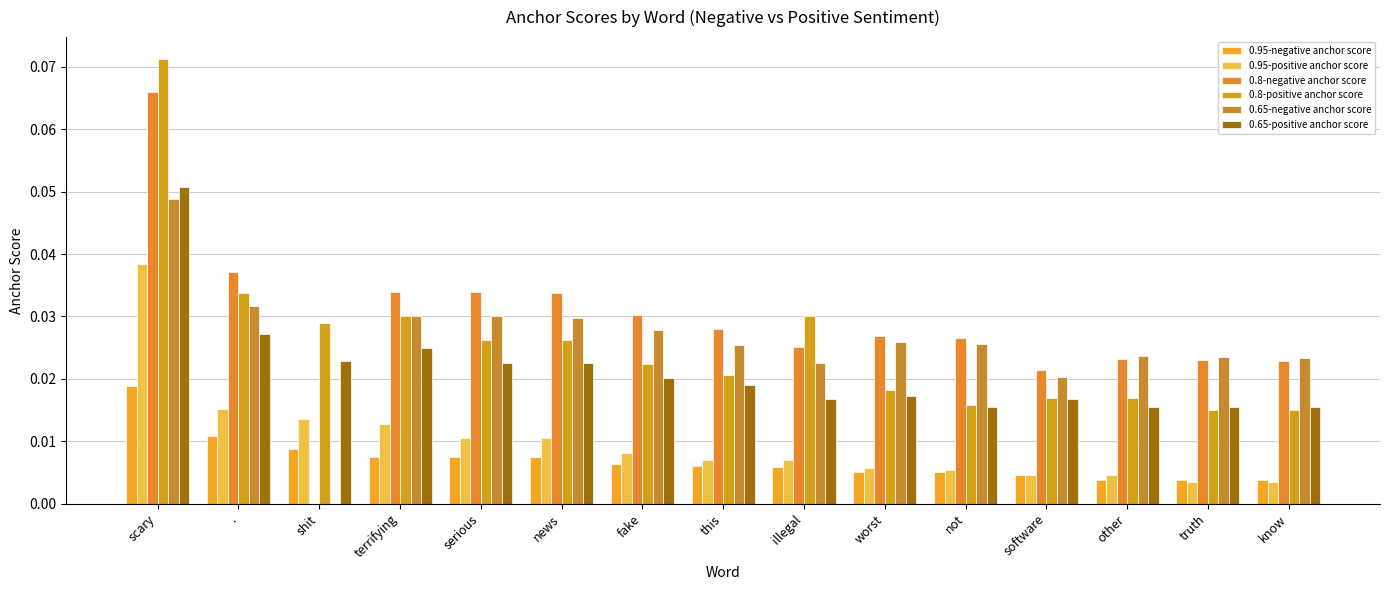

How many series are shown in this chart?

6